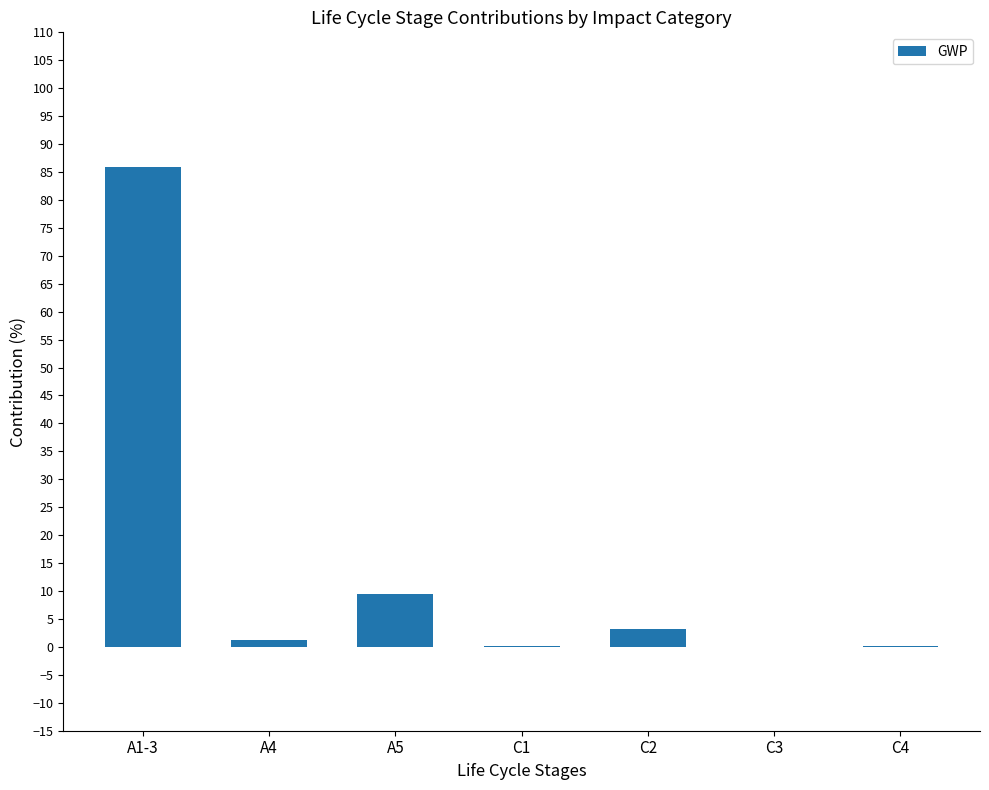

Which label corresponds to the largest value in the chart?

A1-3